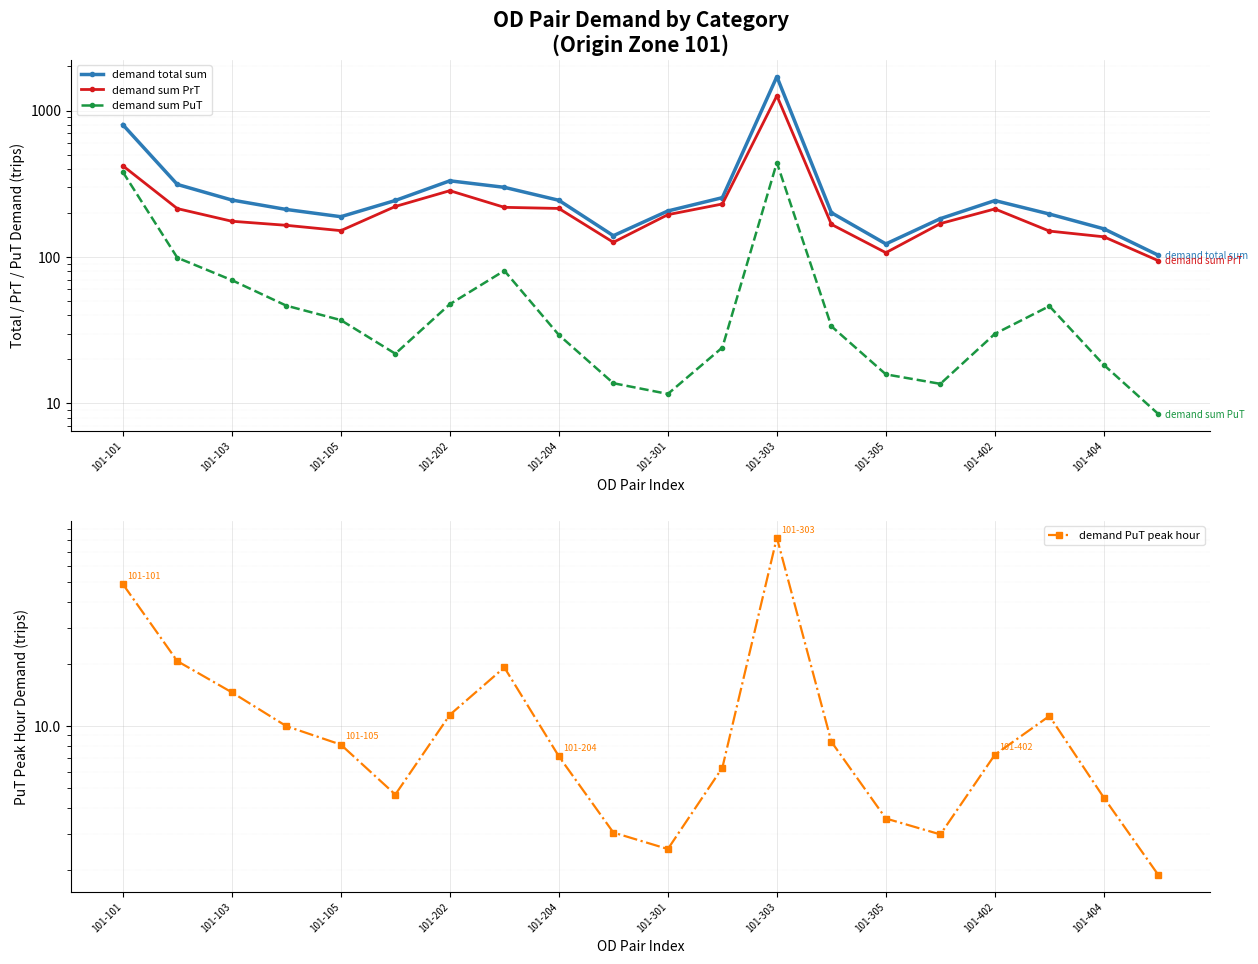

Which series has the largest total across all categories?

demand total sum